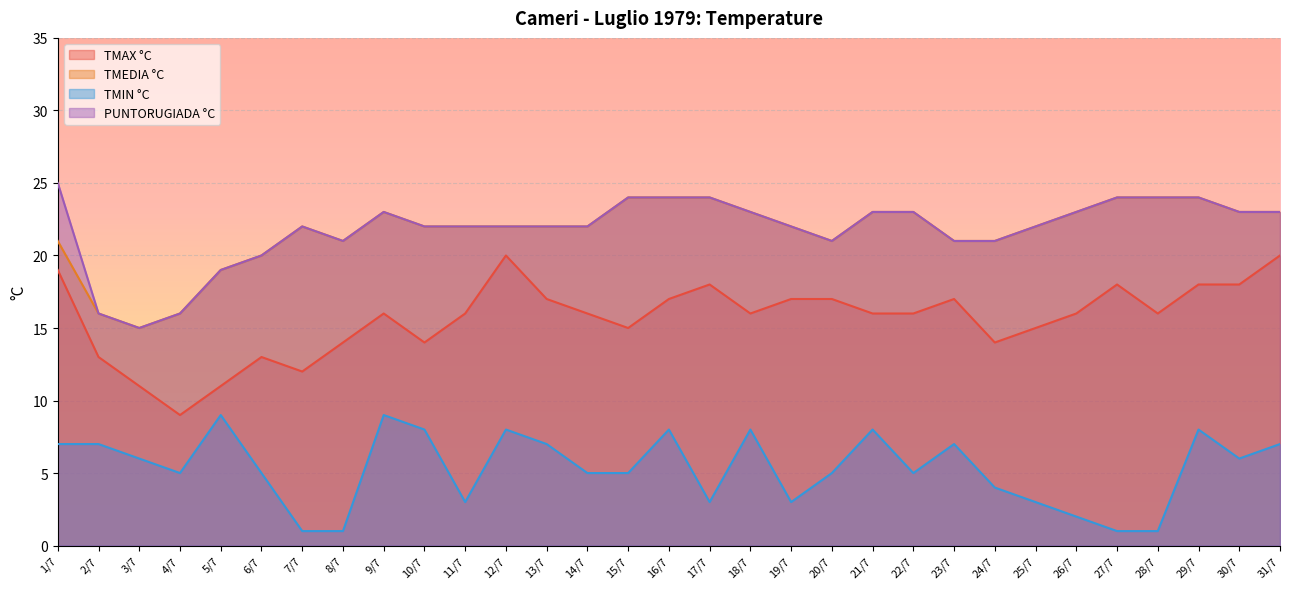

At which category does TMEDIA °C reach its first local peak?

7/7